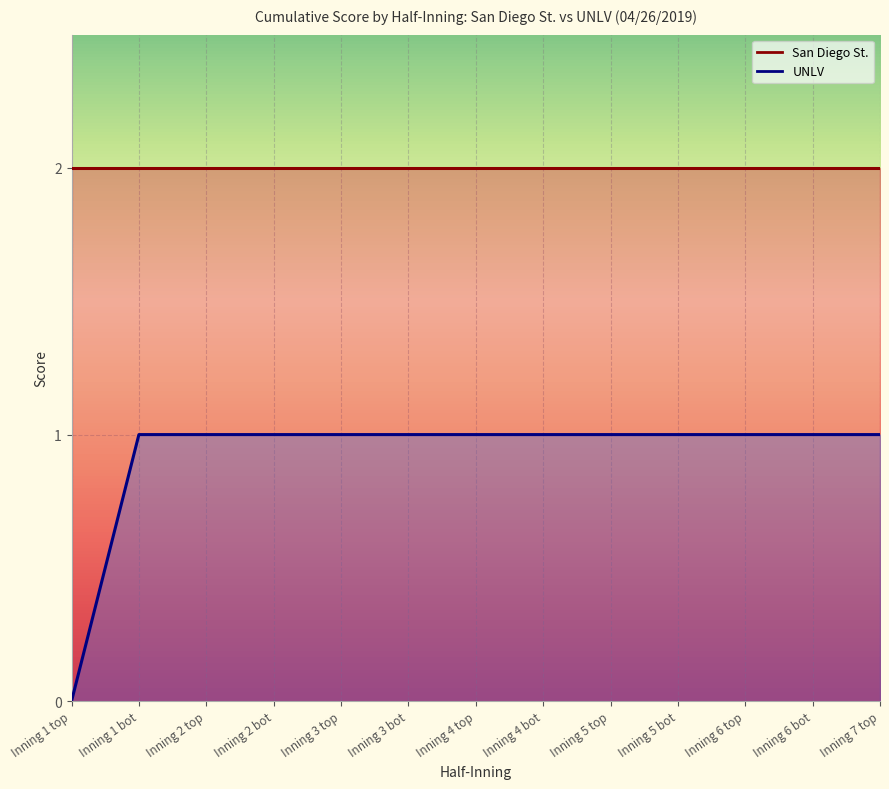

Which category has the lowest value across all series?

Inning 1 top